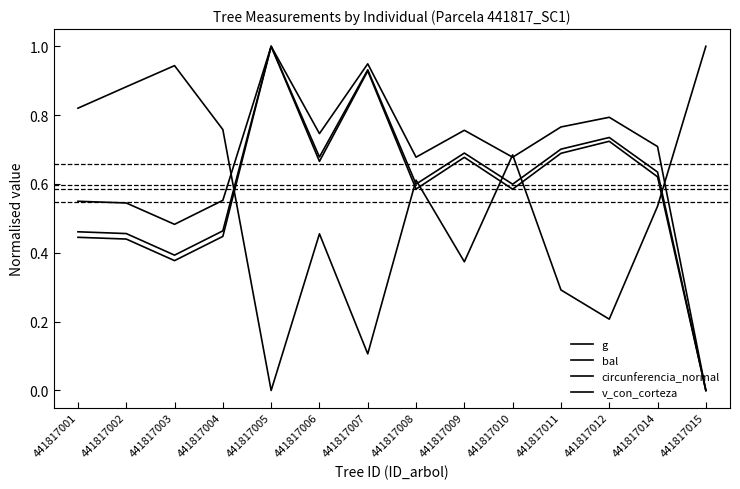

Does the chart have visible grid lines?

No